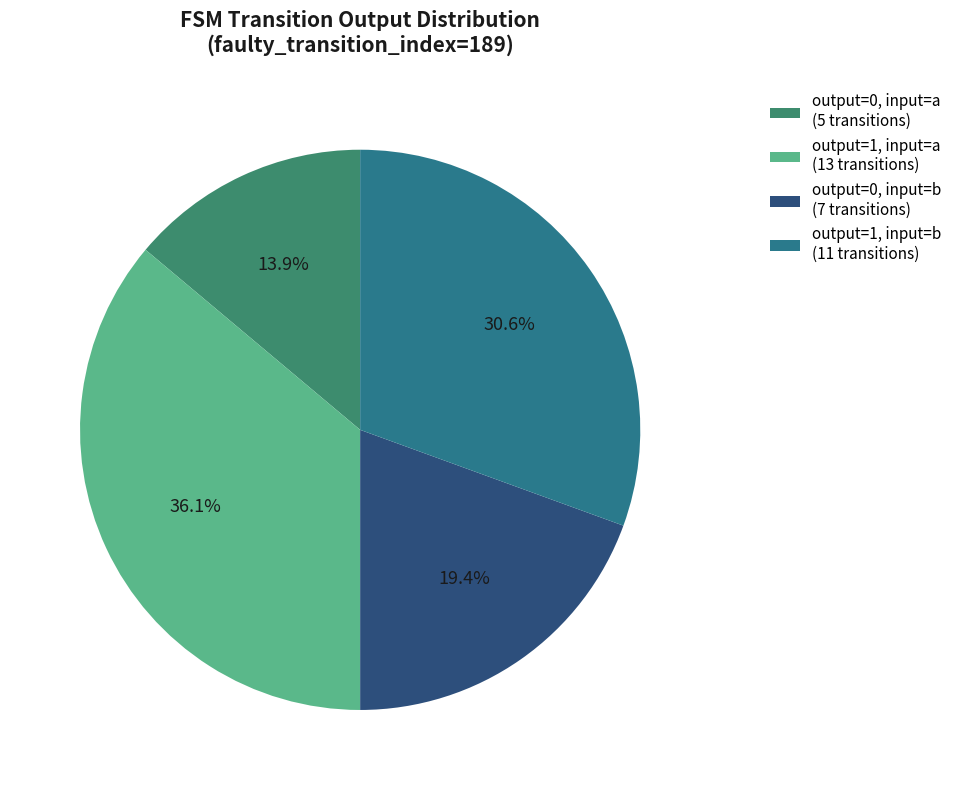

Rank the categories by value from lowest to highest.

output=0, input=a (5 transitions), output=0, input=b (7 transitions), output=1, input=b (11 transitions), output=1, input=a (13 transitions)